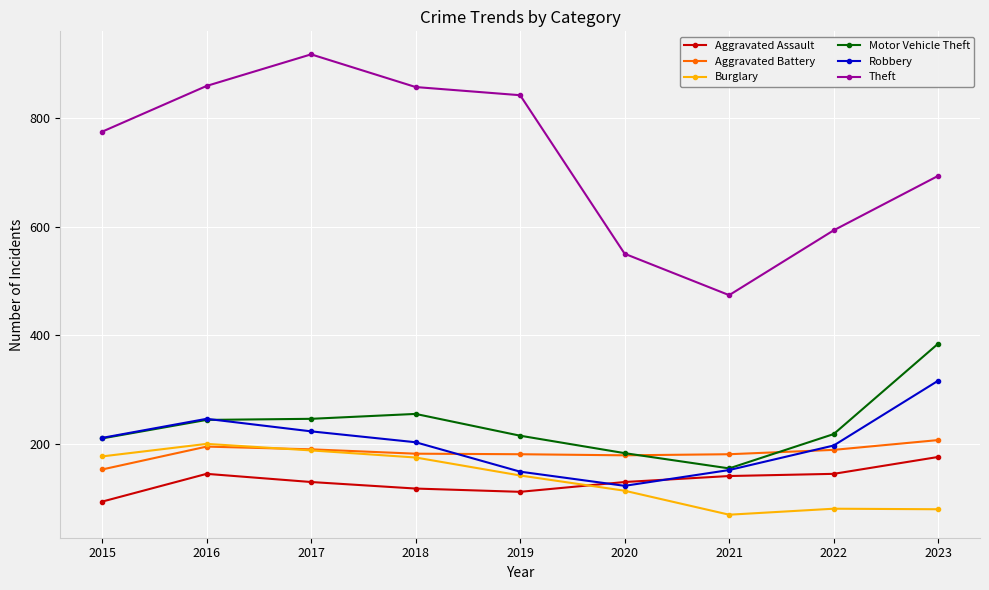

What is the value of the Robbery point at the 8th from the left?

198